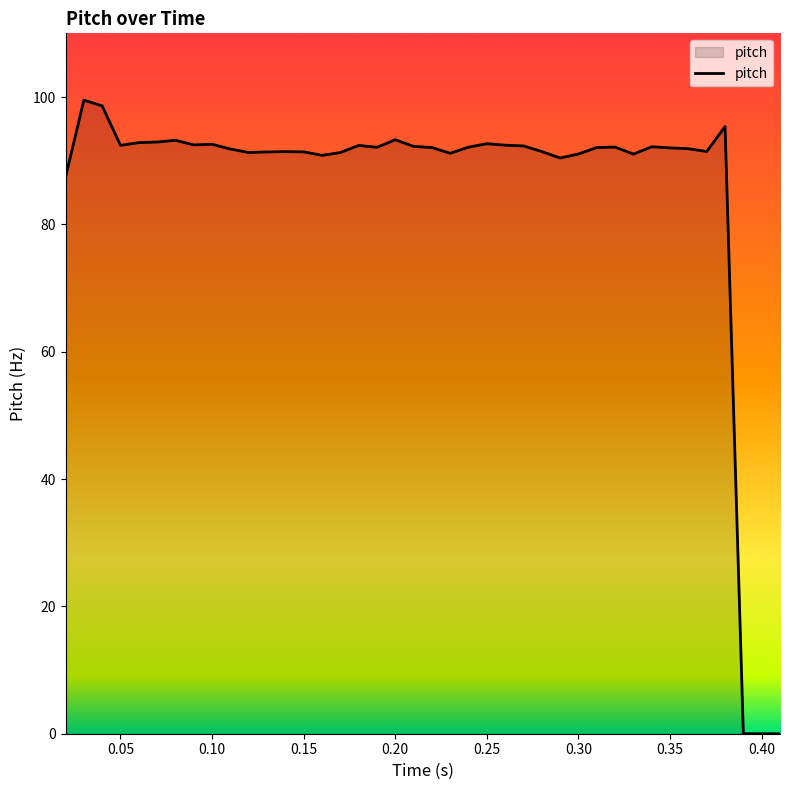

What is the difference between the maximum and minimum values?

99.5